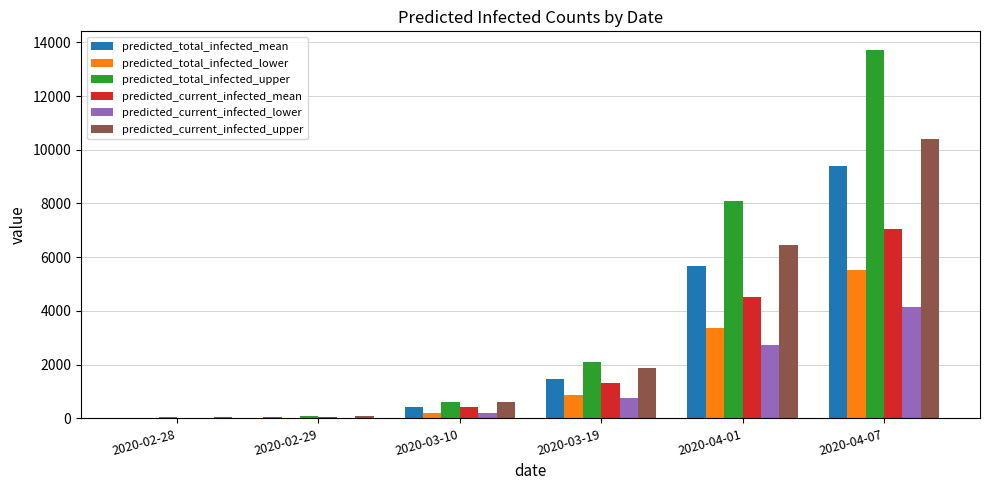

At which label is predicted_total_infected_lower closest to 2766?

2020-04-01